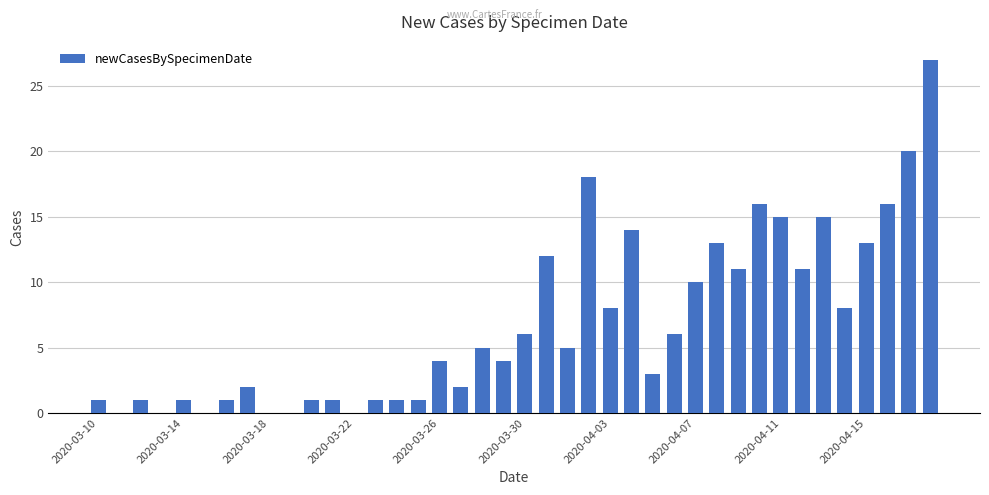

What is the sum of all values?

273